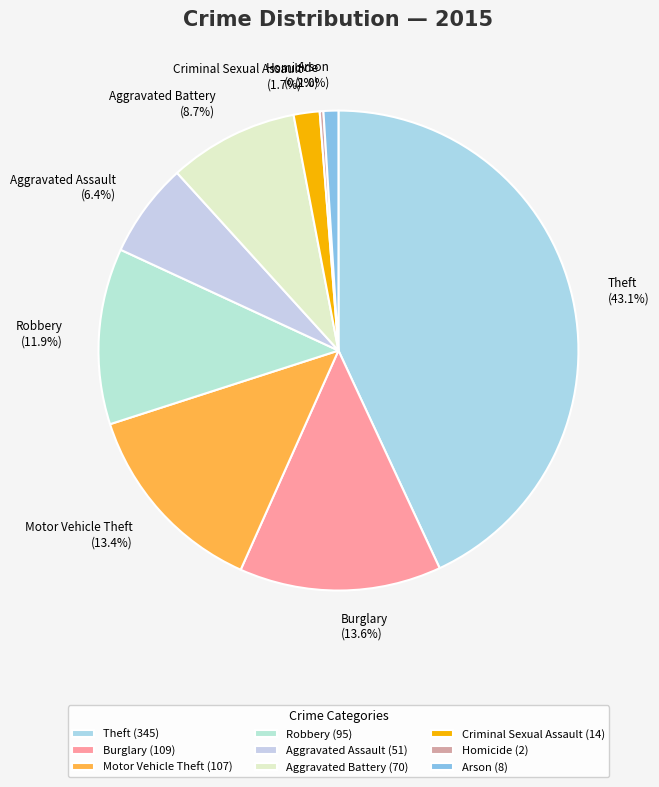

What portion of the pie excludes Aggravated Assault?

93.6%